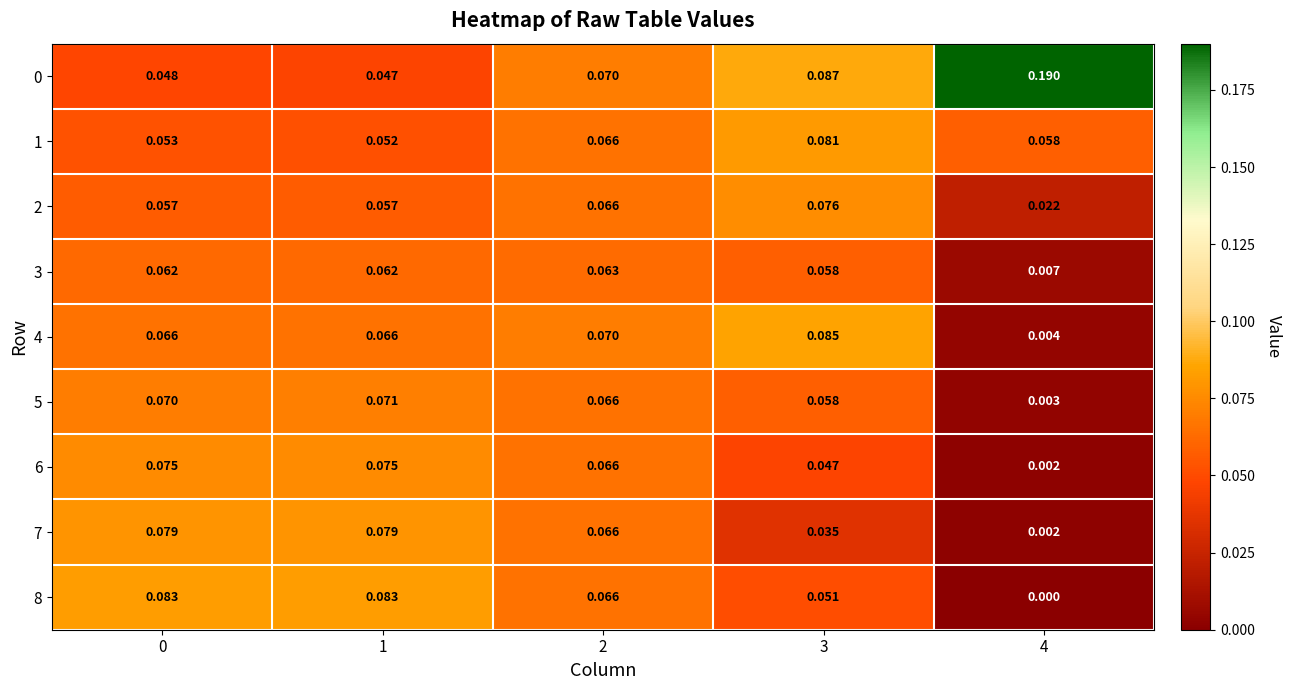

Is the value of 2 at 3 greater than the value of 4 at 0?

Yes